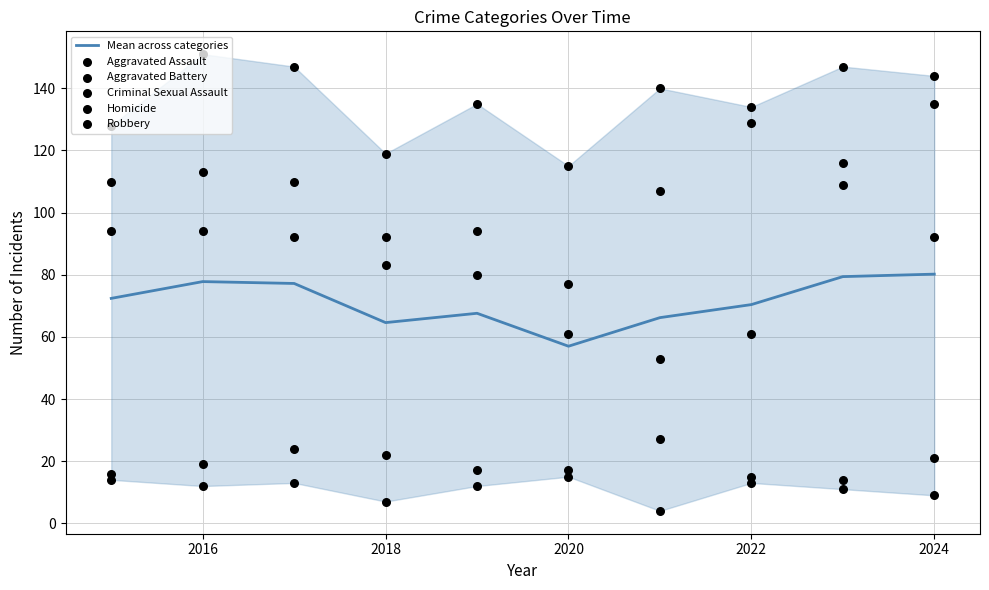

Which series has the widest spread of Y values?

Robbery